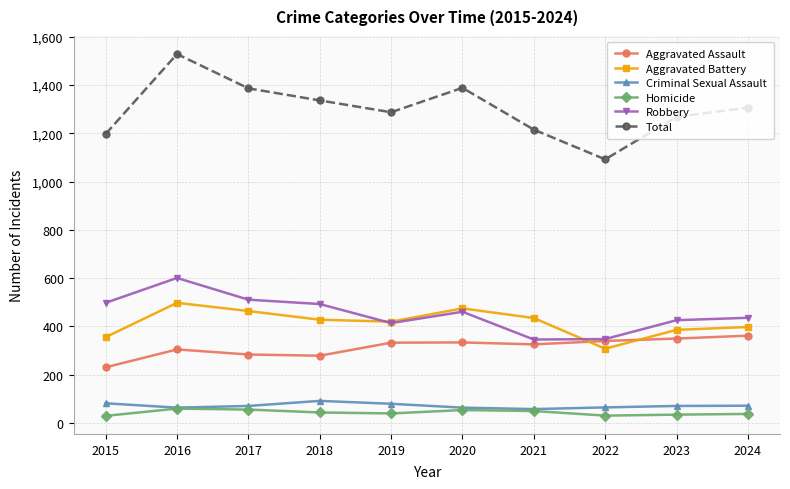

True or false: Total and Aggravated Assault cross at least once.

False